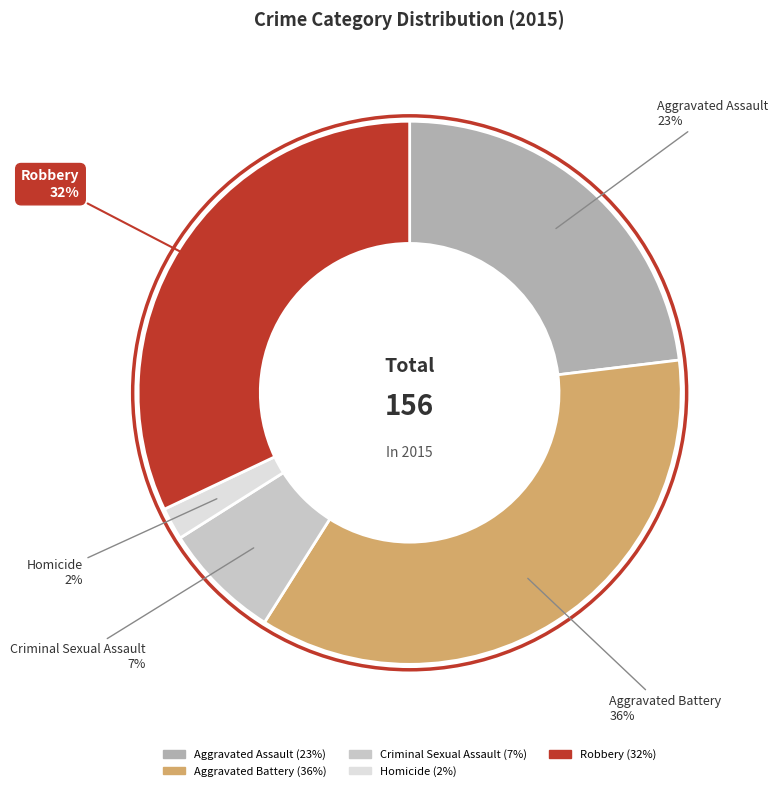

How many slices are in this pie chart?

5